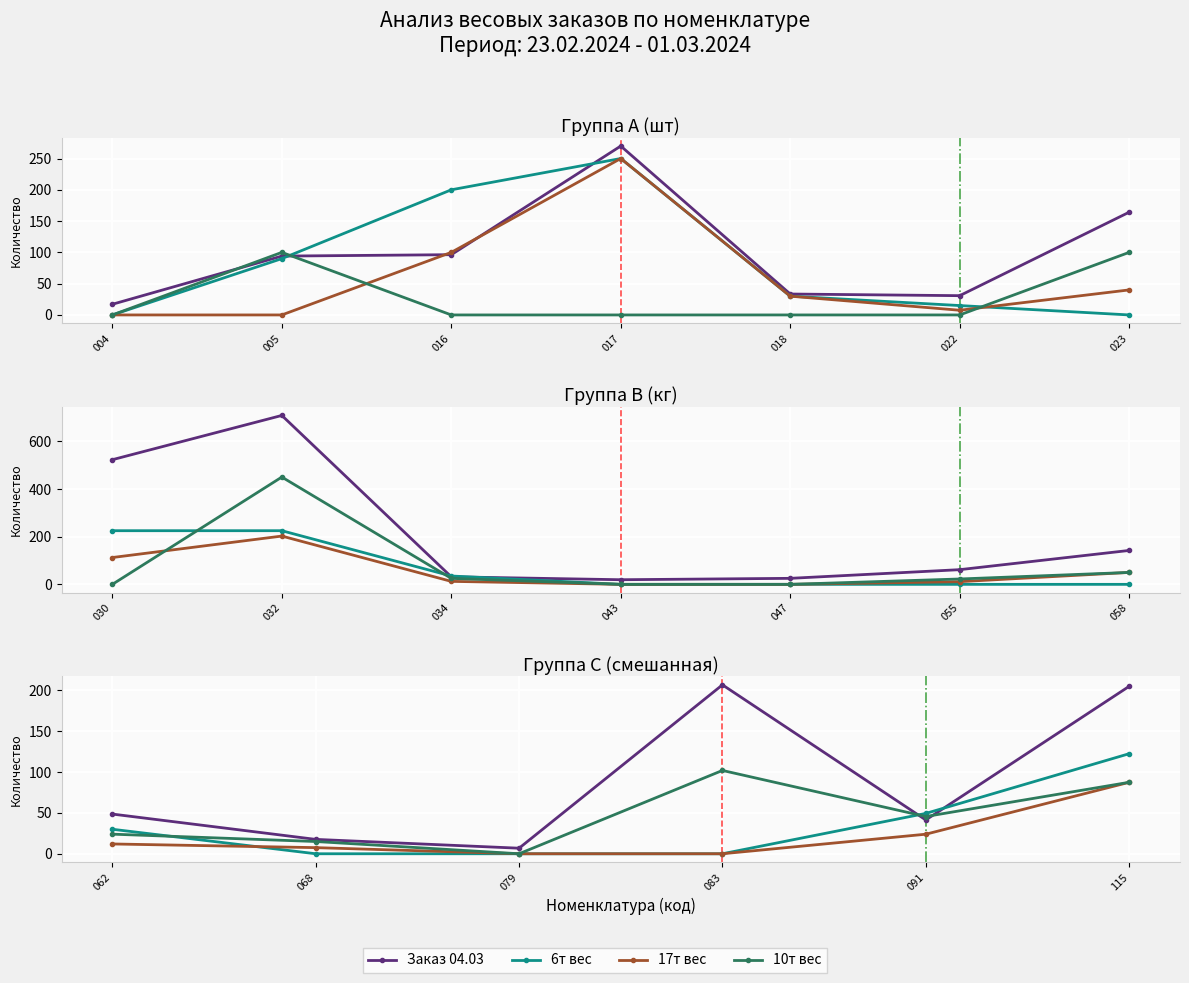

Which series has the largest range (max minus min)?

Заказ 04.03